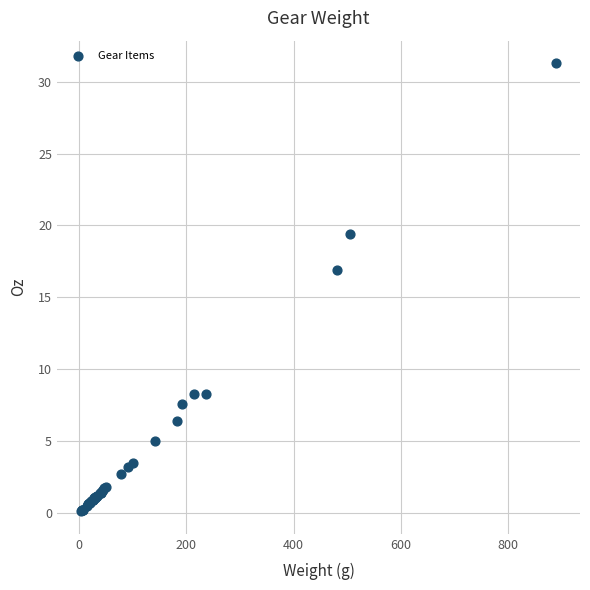

What Y value in the scatter plot is closest to 15?

16.9